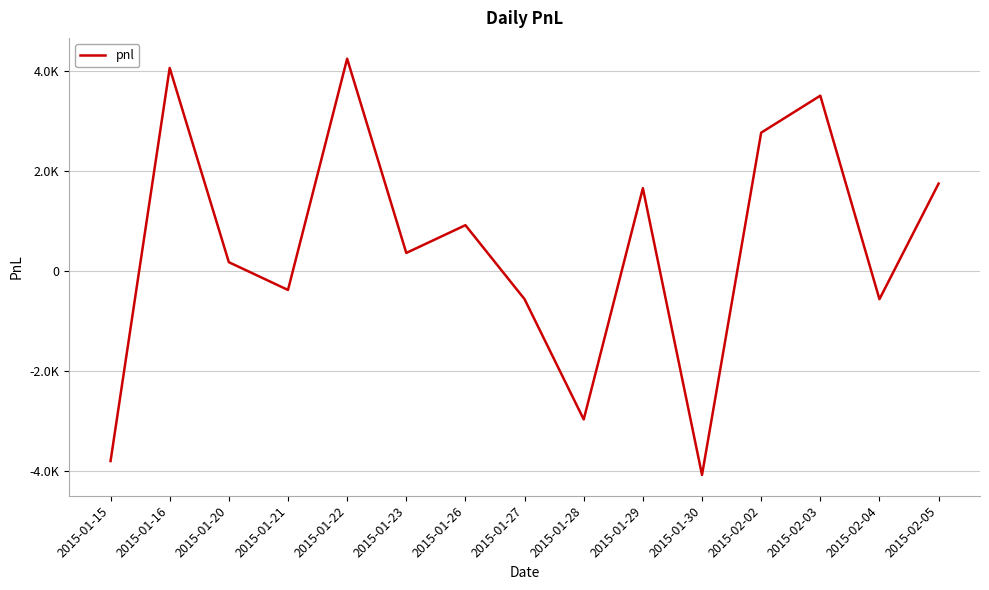

Does the chart display data point markers on the line(s)?

No